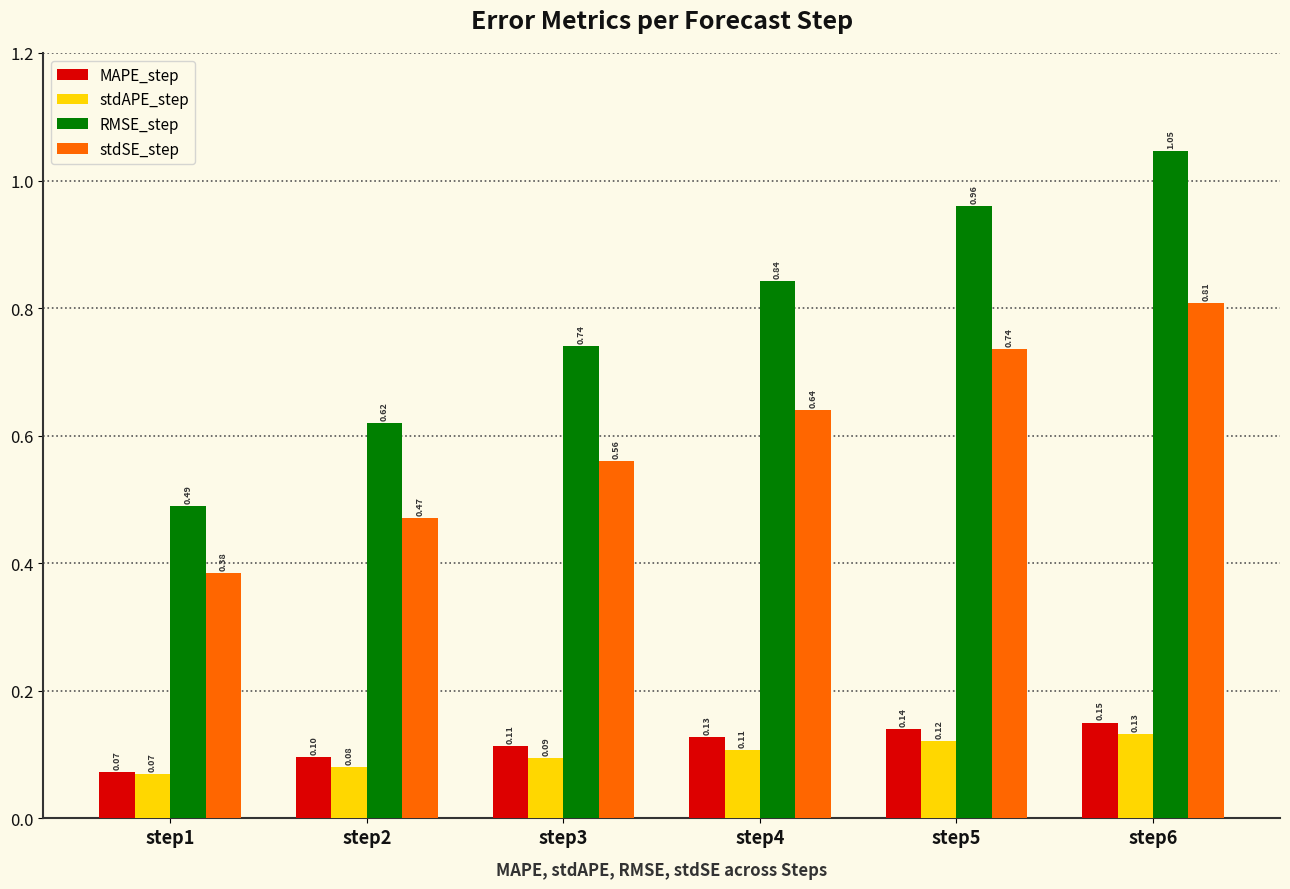

Is the value of MAPE_step at step1 greater than the value of stdAPE_step at step3?

No